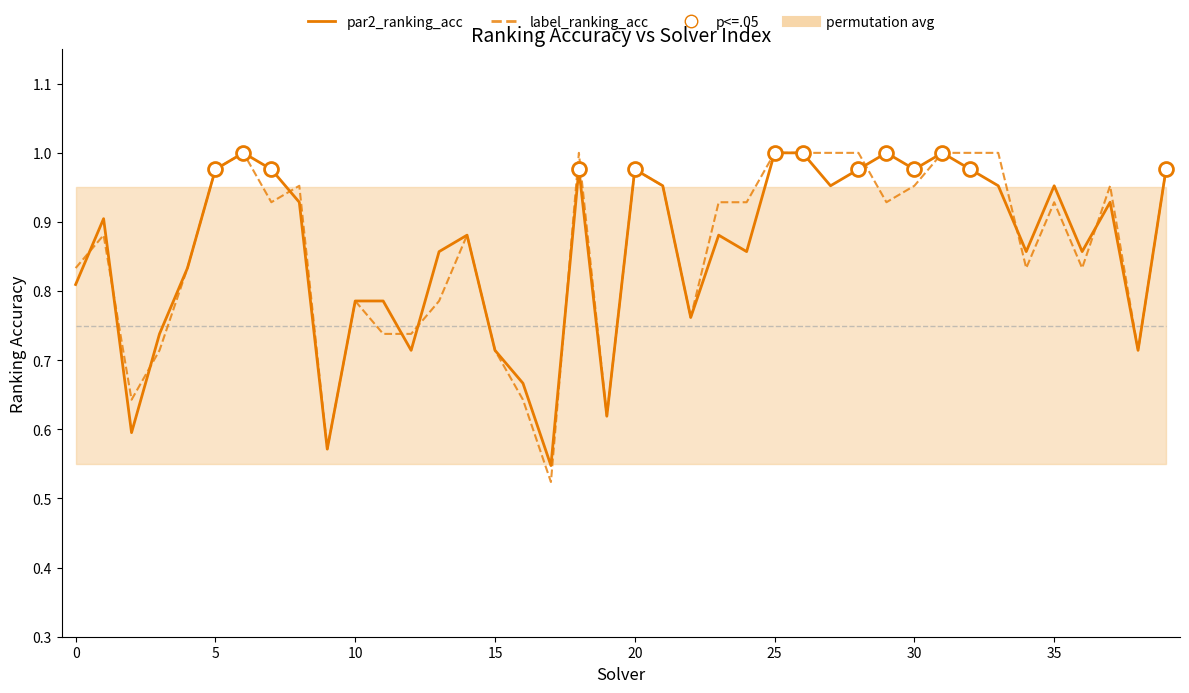

Reading left to right, what are all the values shown in this chart?

par2_ranking_acc: 0.8	0.9	0.6	0.7	0.8	1.0	1.0	1.0	0.9	0.6	0.8	0.8	0.7	0.9	0.9	0.7	0.7	0.5	1.0	0.6	1.0	1.0	0.8	0.9	0.9	1.0	1.0	1.0	1.0	1.0	1.0	1.0	1.0	1.0	0.9	1.0	0.9	0.9	0.7	1.0
label_ranking_acc: 0.8	0.9	0.6	0.7	0.8	1.0	1.0	0.9	1.0	0.6	0.8	0.7	0.7	0.8	0.9	0.7	0.6	0.5	1.0	0.6	1.0	1.0	0.8	0.9	0.9	1.0	1.0	1.0	1.0	0.9	1.0	1.0	1.0	1.0	0.8	0.9	0.8	1.0	0.7	1.0